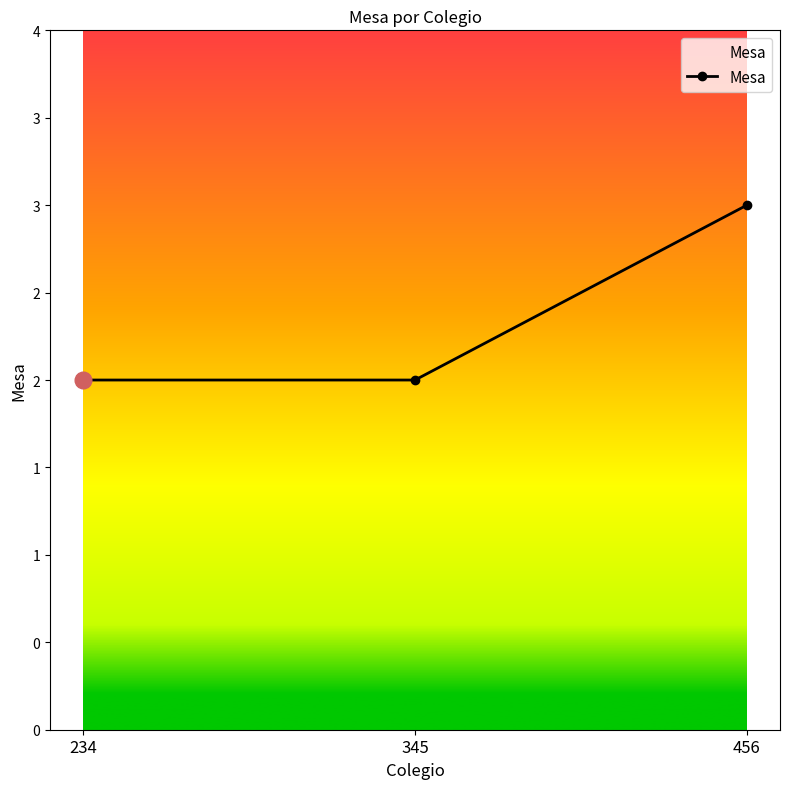

Rank the categories by value from lowest to highest.

234, 345, 456